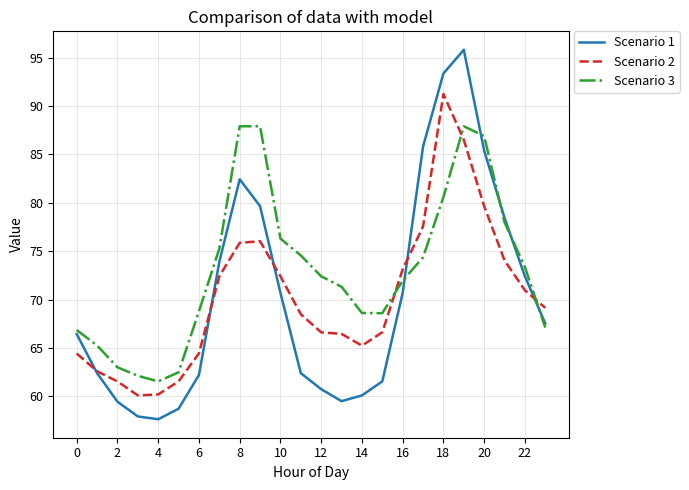

List the series in order of their peak value, highest first.

Scenario 1, Scenario 2, Scenario 3